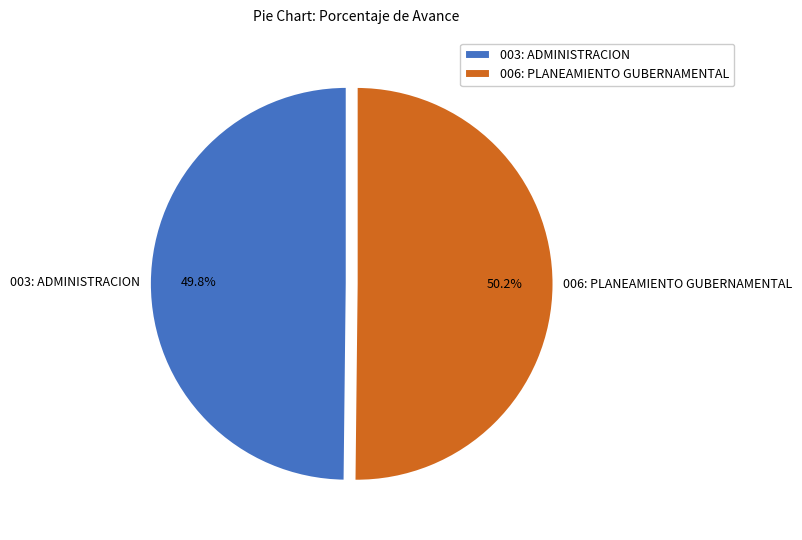

How many segments does this pie chart have?

2